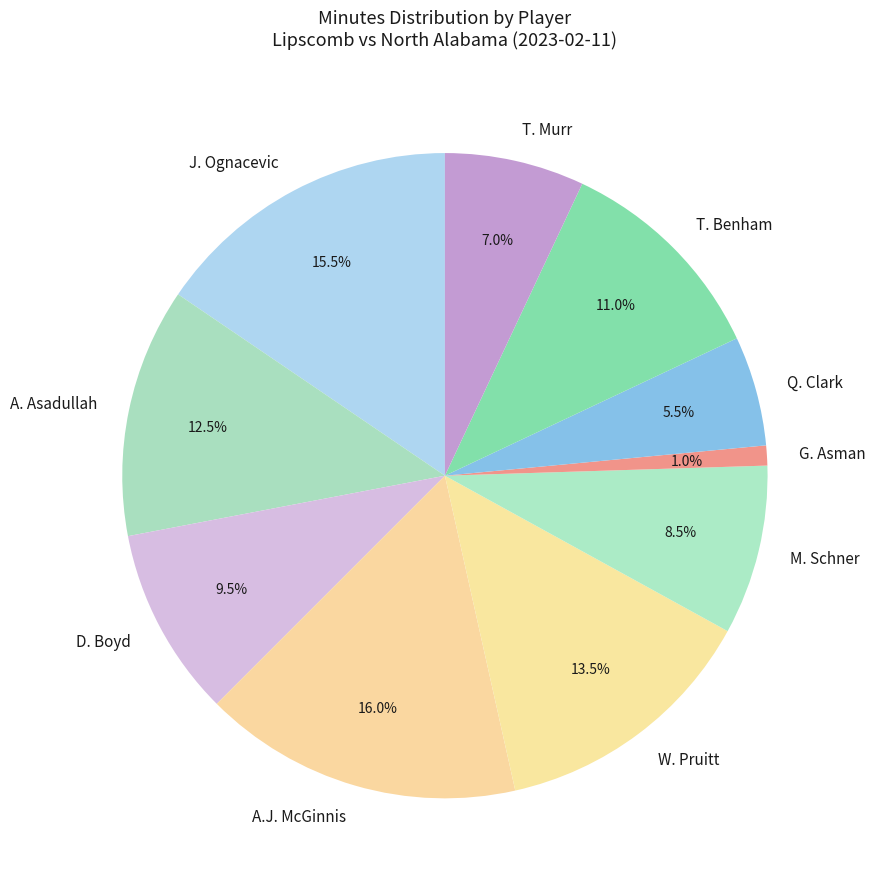

How much of the chart is everything except A.J. McGinnis?

84.0%